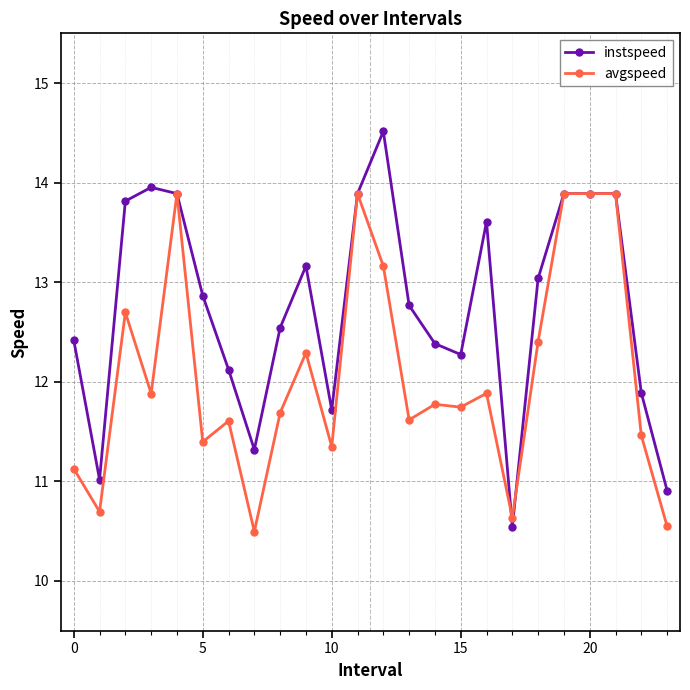

List the series in order of their peak value, lowest first.

avgspeed, instspeed